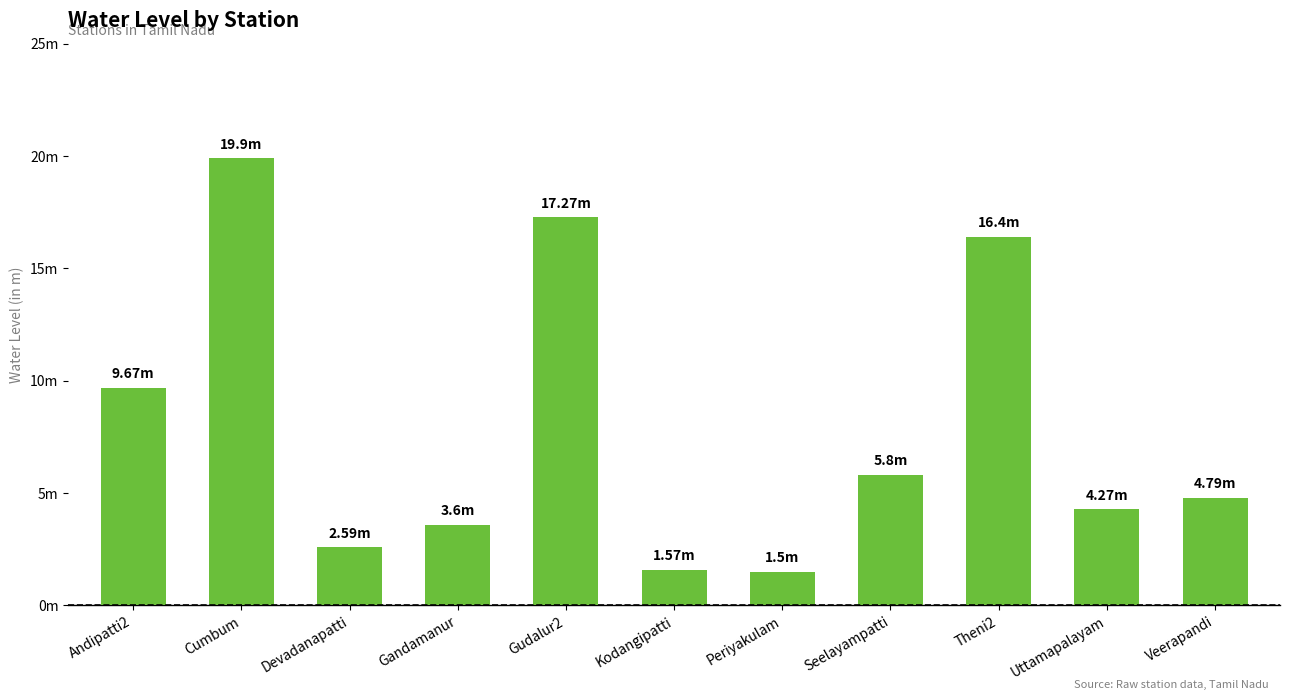

Rank the categories by value from lowest to highest.

Periyakulam, Kodangipatti, Devadanapatti, Gandamanur, Uttamapalayam, Veerapandi, Seelayampatti, Andipatti2, Theni2, Gudalur2, Cumbum